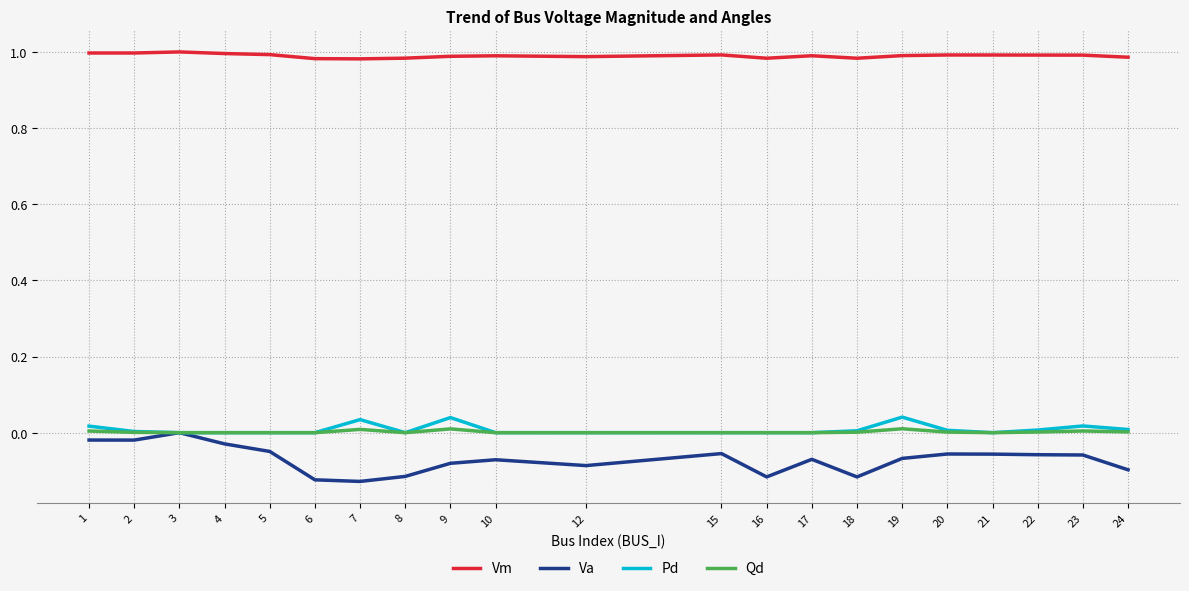

True or false: Va and Vm cross at least once.

False